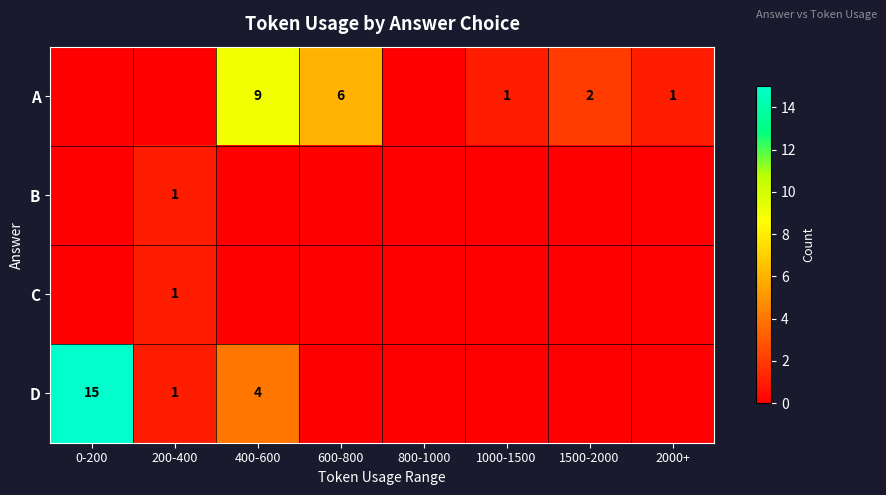

What is the sum of the A values at 1500-2000 and 600-800?

8